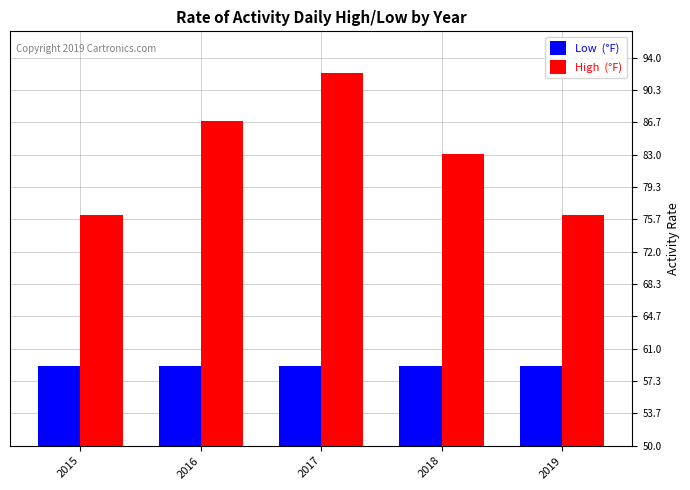

At which category is the sum across all series the highest?

2017